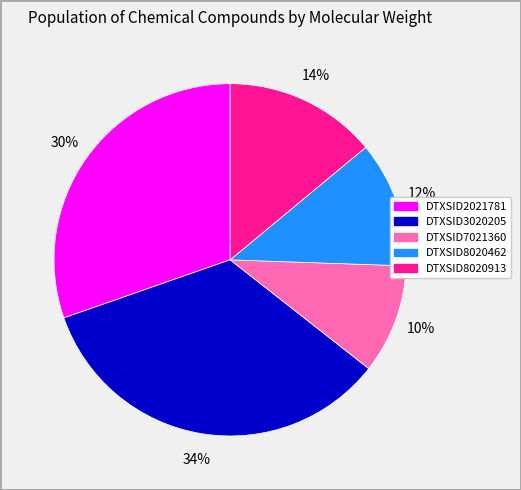

Is it true that DTXSID3020205 is 47% of the pie?

False